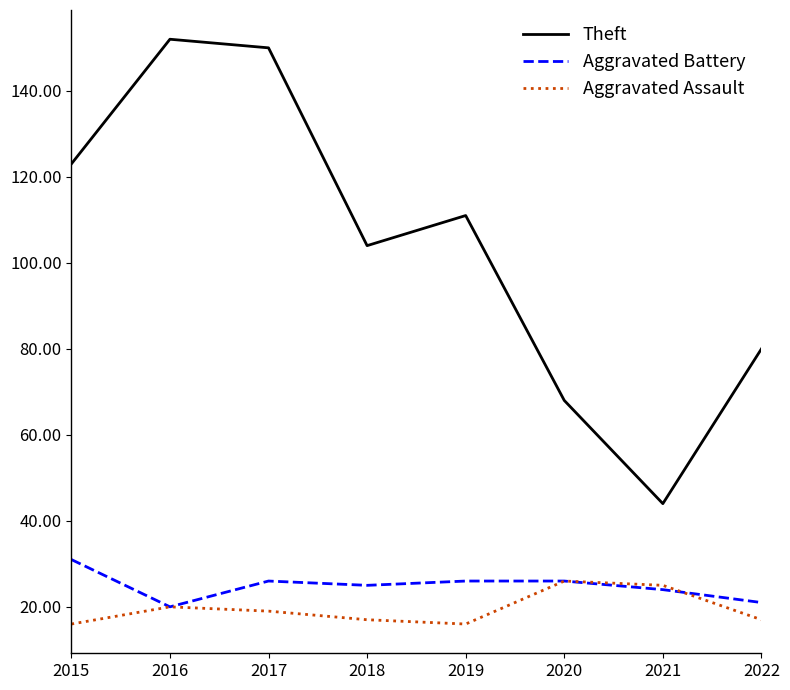

After their last crossing, which series has the higher values: Aggravated Battery or Aggravated Assault?

Aggravated Battery